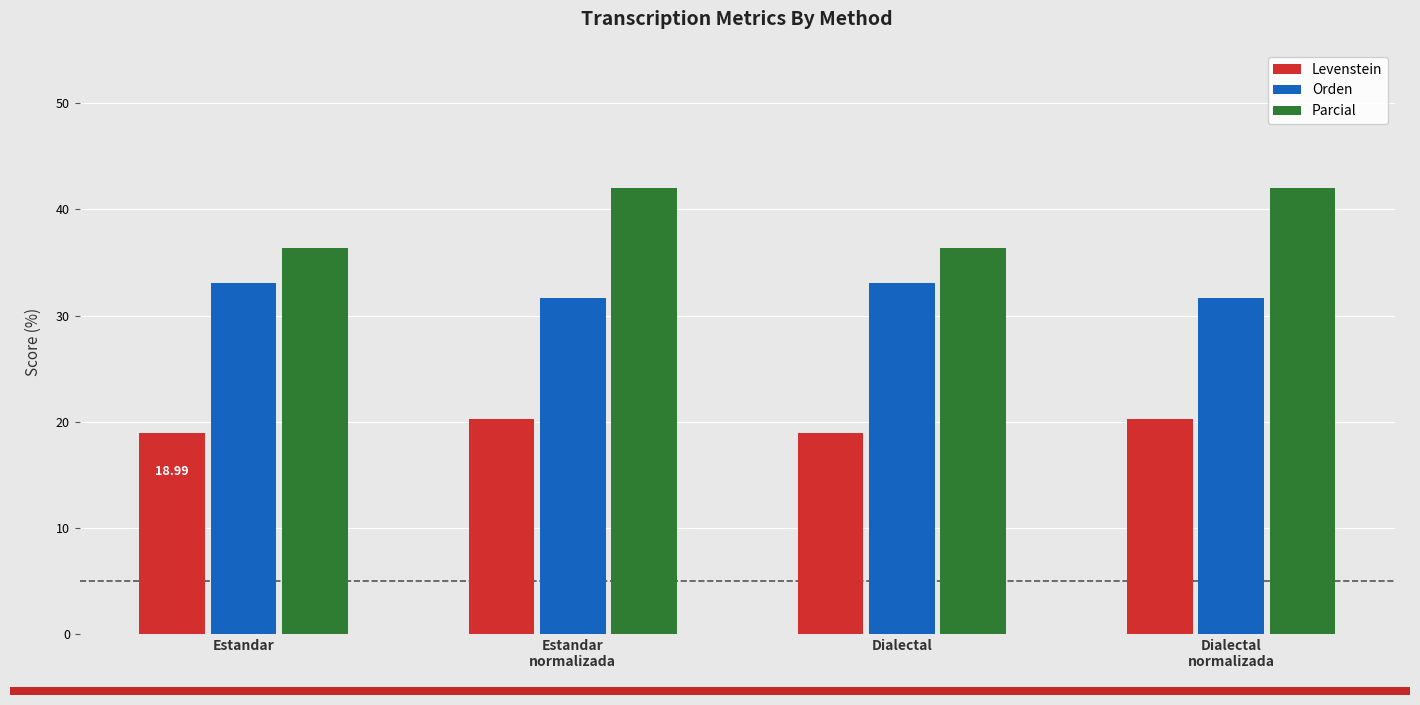

What is the spread (max minus min) of values at Dialectal?

17.4